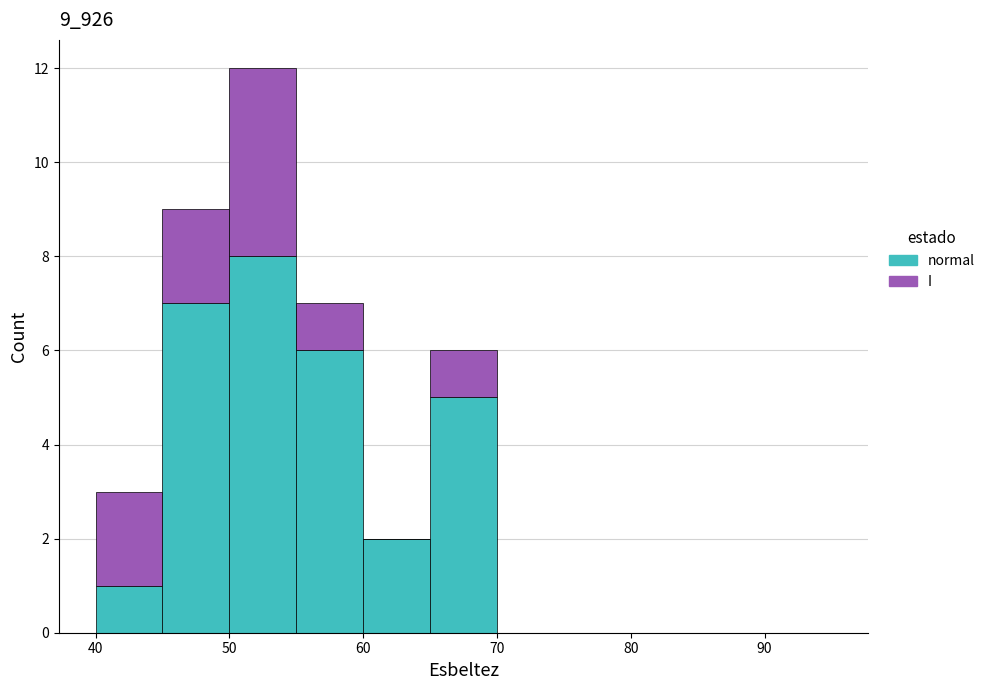

Reading left to right, transcribe this chart: for each stacked bar, give the range it covers on the x-axis and its total height. The values are not printed on the chart, so give them approximately, as read against the axis.

40 to 45: 3
45 to 50: 9
50 to 55: 12
55 to 60: 7
60 to 65: 2
65 to 70: 6
70 to 75: 0
75 to 80: 0
80 to 85: 0
85 to 90: 0
90 to 95: 0